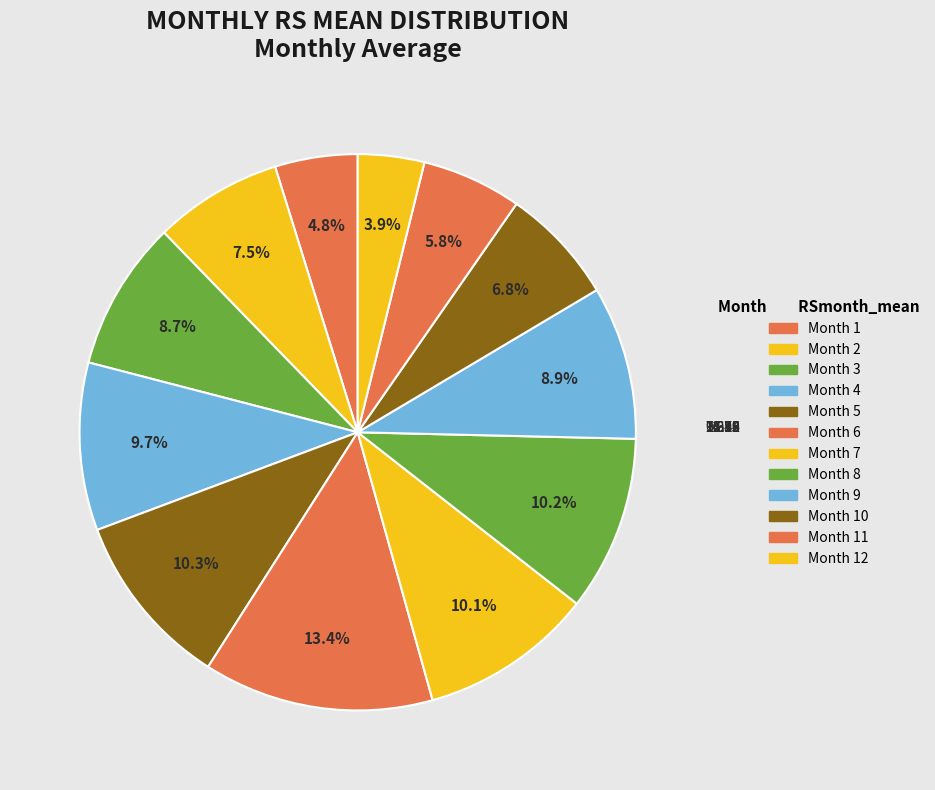

How many slices are in this pie chart?

12